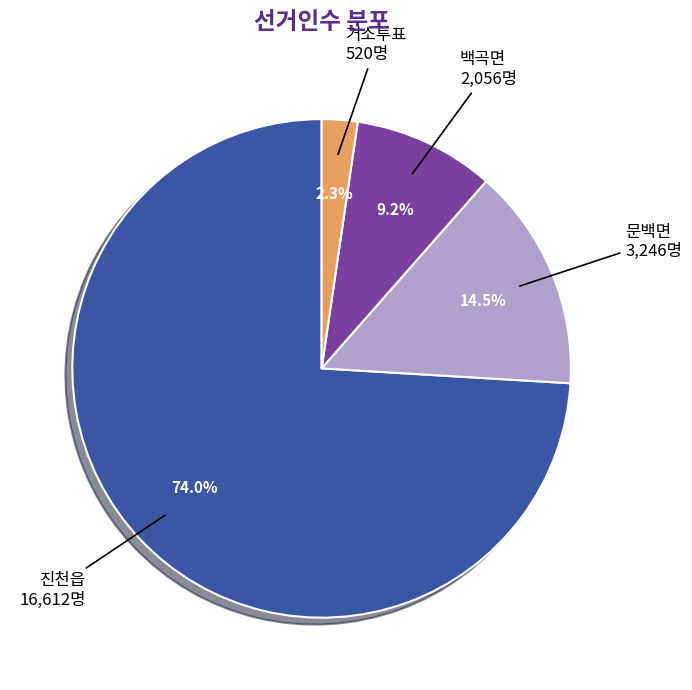

Is there any slice that represents more than half of the pie?

Yes